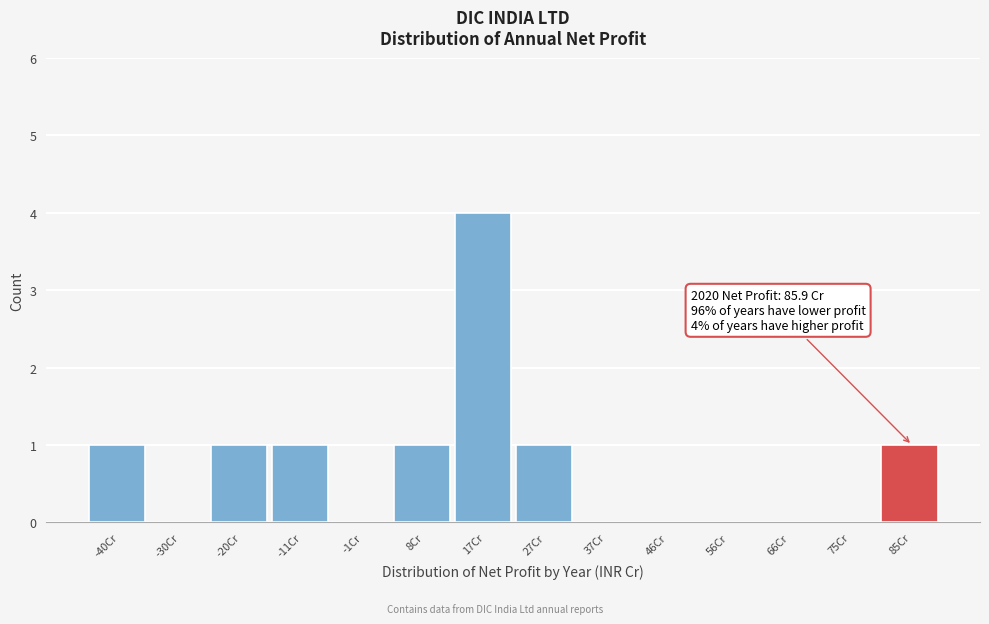

Reading right to left, list all the values displayed in this chart.

85Cr=1	75Cr=0	66Cr=0	56Cr=0	46Cr=0	37Cr=0	27Cr=1	17Cr=4	8Cr=1	-1Cr=0	-11Cr=1	-20Cr=1	-30Cr=0	-40Cr=1